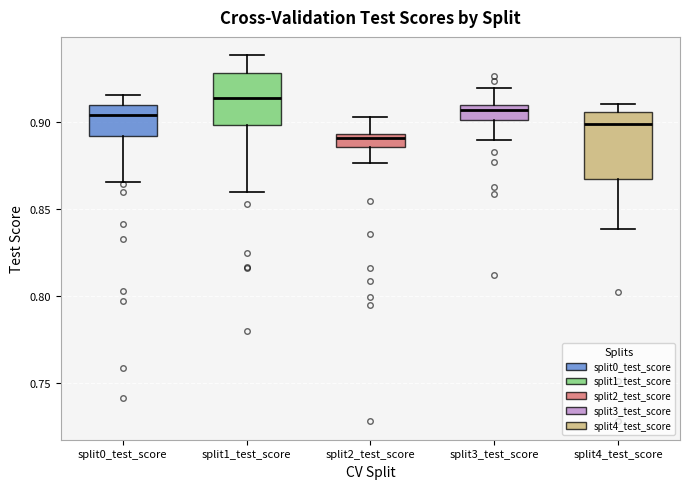

Which box is the tallest, from its lower edge to its upper edge?

split4_test_score